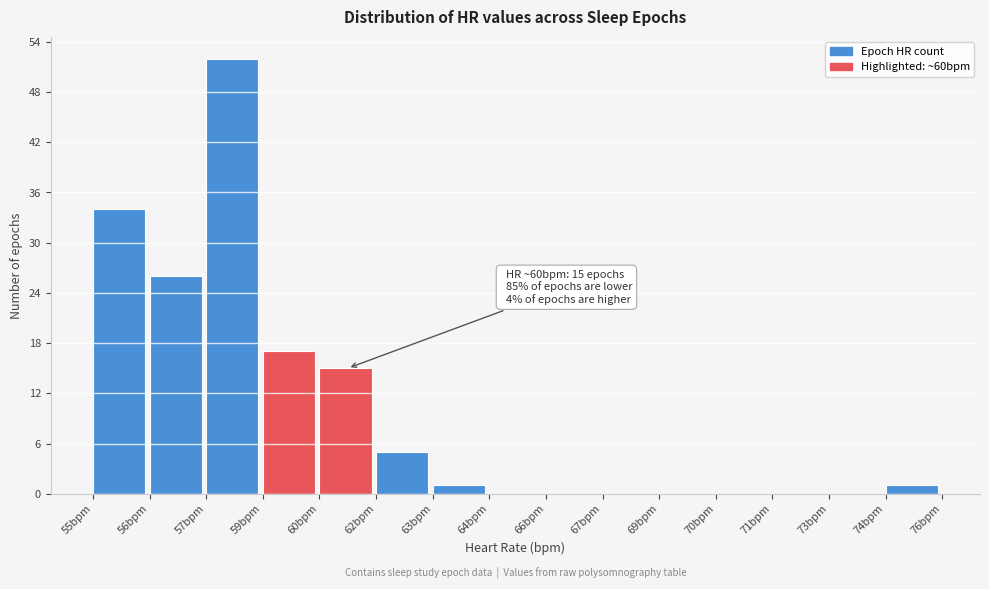

Reading left to right, transcribe all the data shown in this chart.

55bpm=34	56bpm=26	57bpm=52	59bpm=17	60bpm=15	62bpm=5	63bpm=1	64bpm=0	66bpm=0	67bpm=0	69bpm=0	70bpm=0	71bpm=0	73bpm=0	74bpm=1